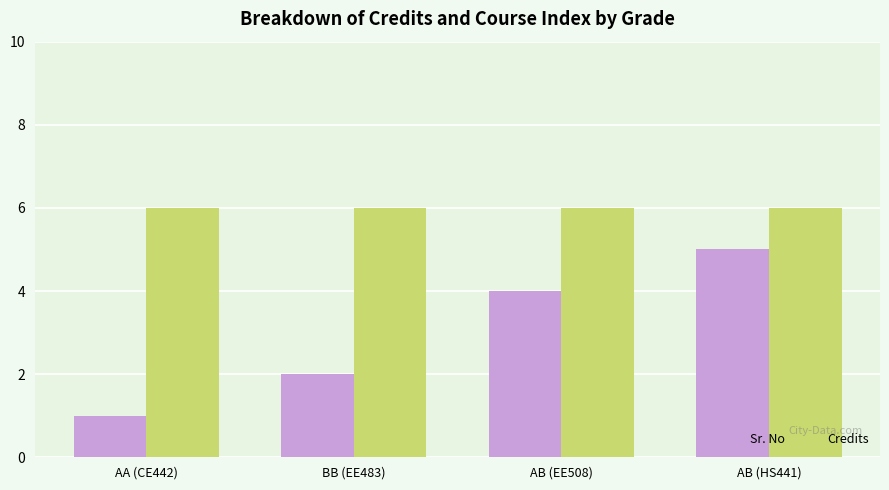

Between AA (CE442) and AB (HS441), which series saw the biggest shift?

Sr. No